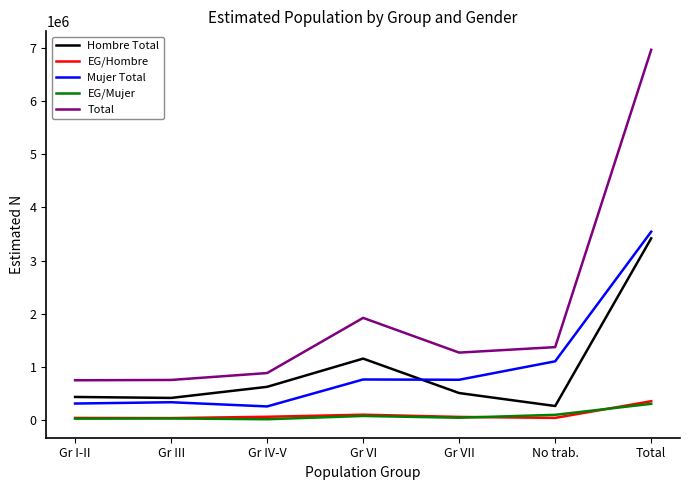

What is the approximate value of EG/Hombre at Gr VII, to the nearest 50?

62000